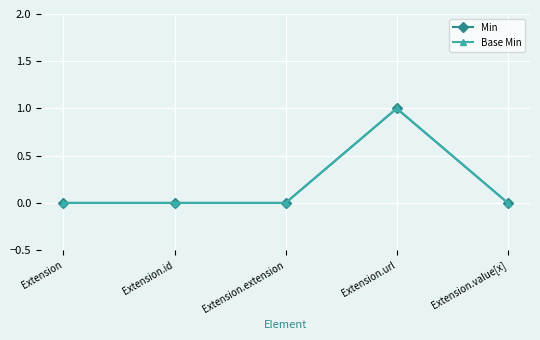

Does the chart have visible grid lines?

Yes